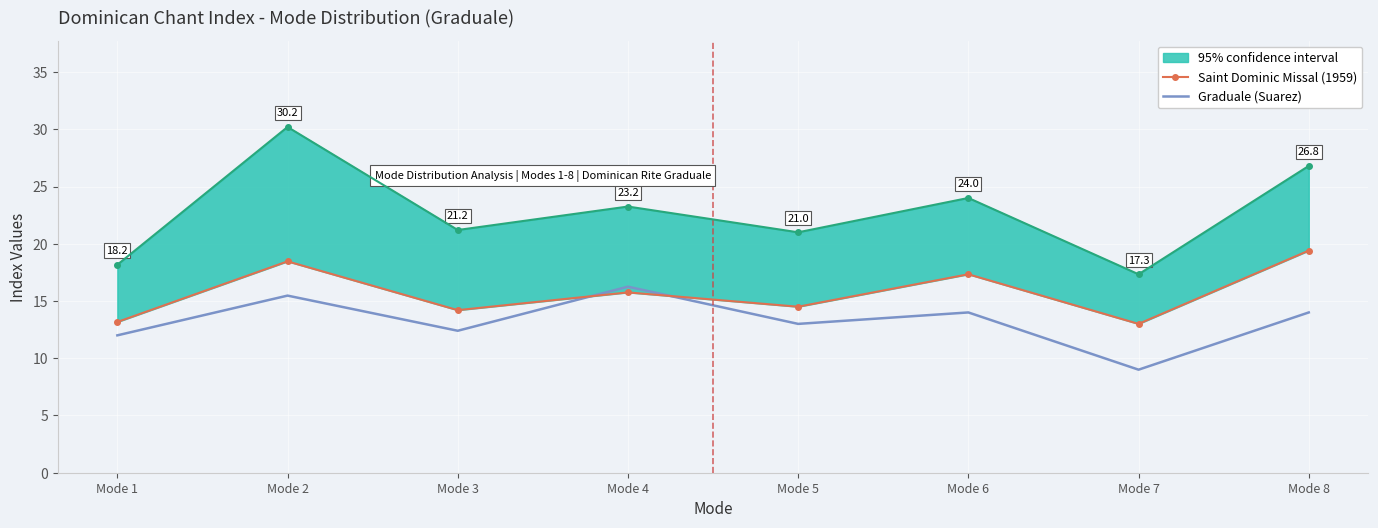

What is the total value across all series at Mode 1?

25.2